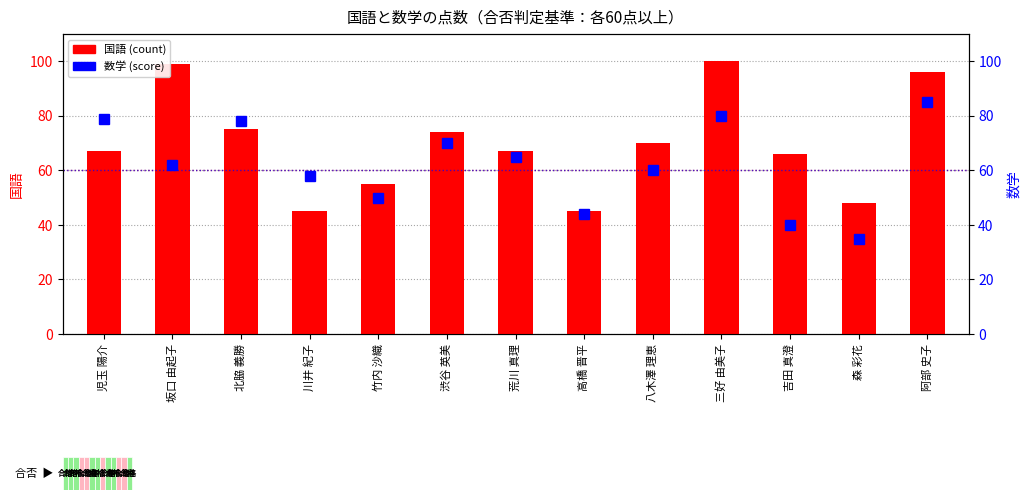

How many categories are shown in the chart?

13